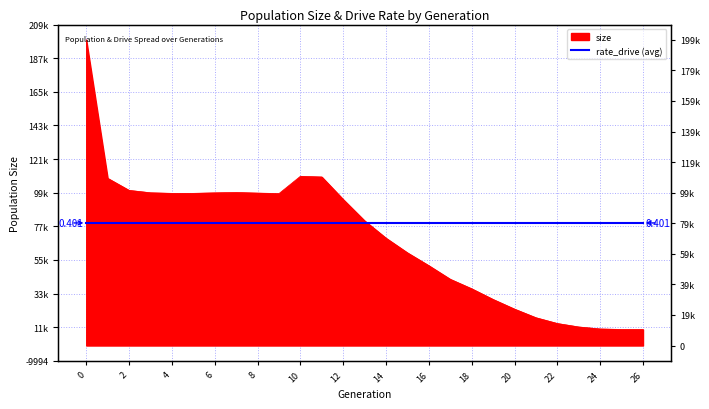

How many data points are less than 81557?

13